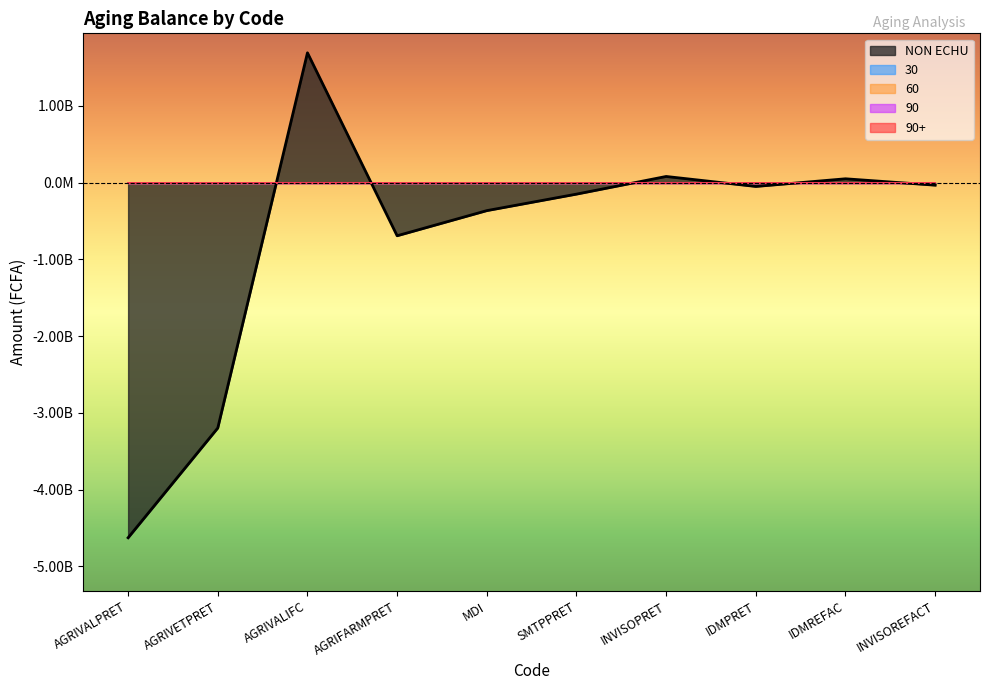

Rank the series at AGRIVALIFC from highest to lowest value.

NON ECHU, 30, 60, 90, 90+